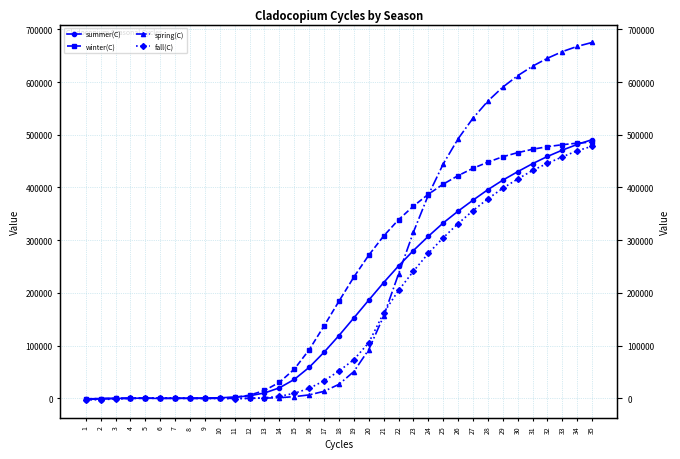

List the series in order of their peak value, lowest first.

fall(C), winter(C), summer(C), spring(C)